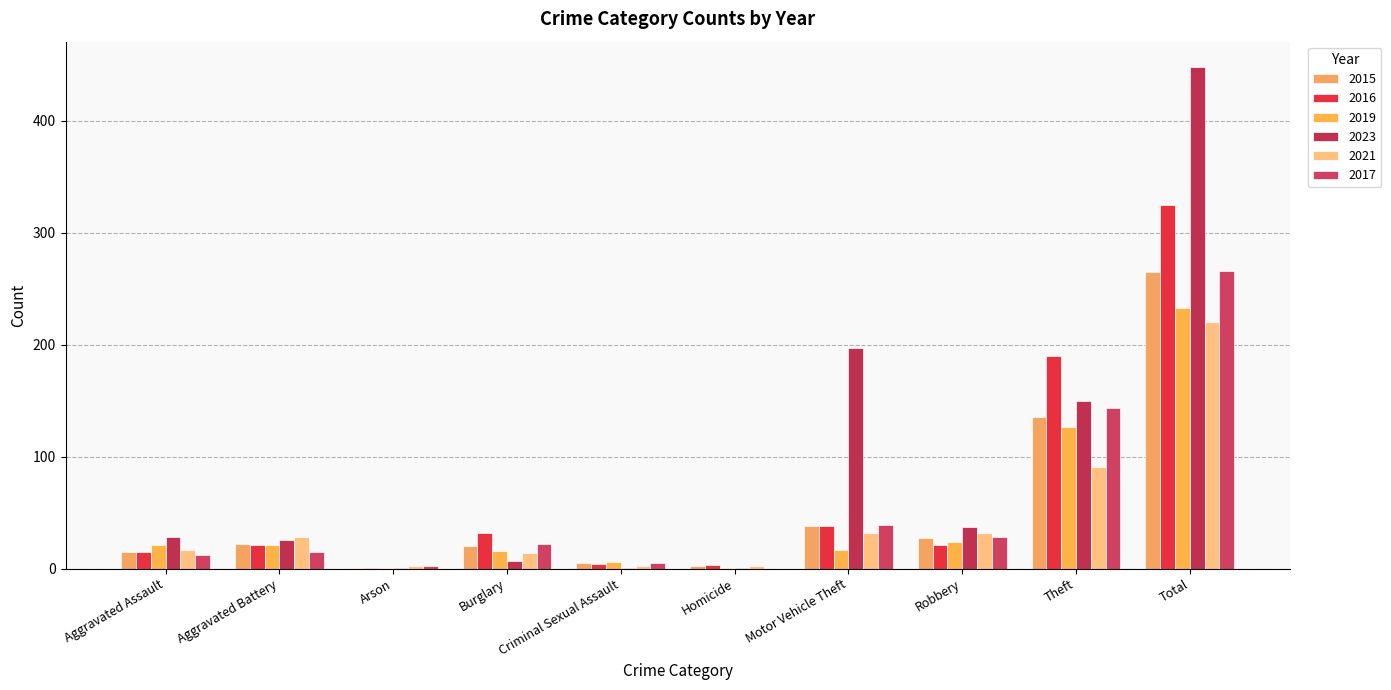

Which series has the largest range (max minus min)?

2023